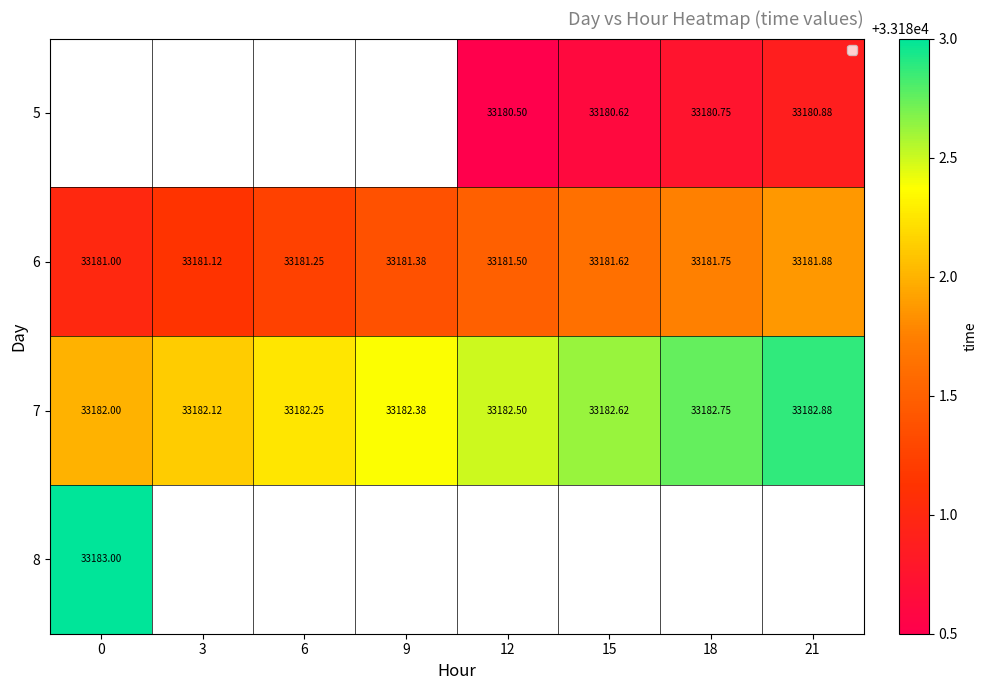

Is the value of 6 at 6 greater than the value of 7 at 3?

No